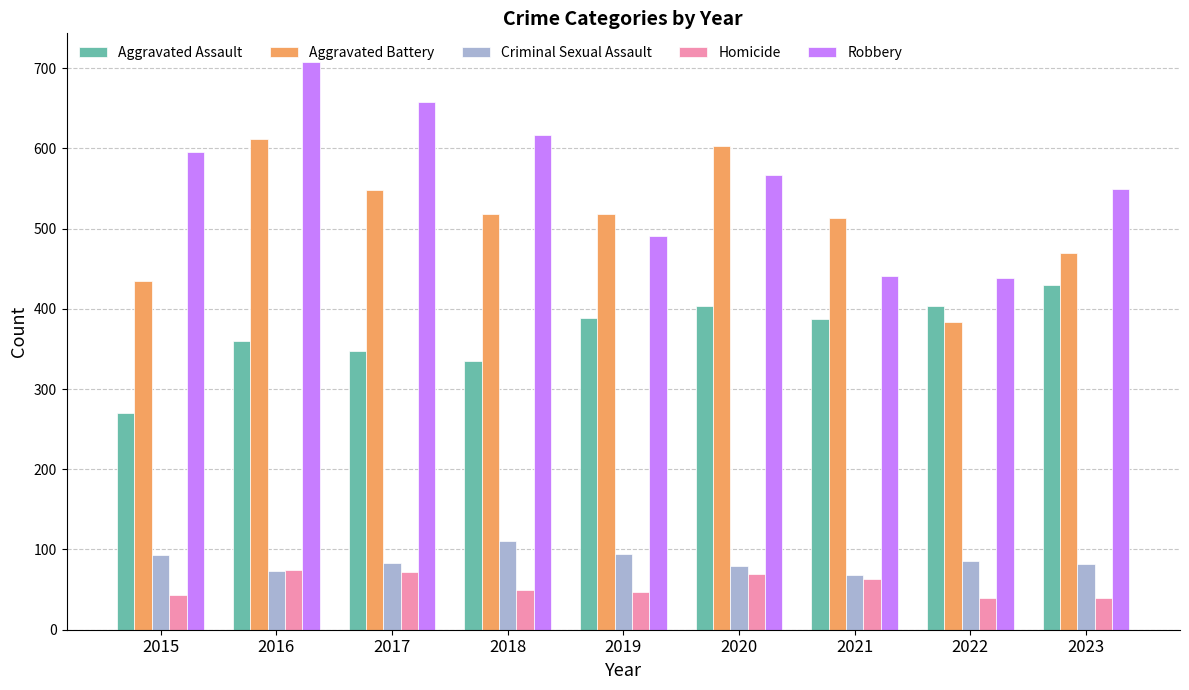

Are the bars grouped side by side (vs. stacked)?

Yes